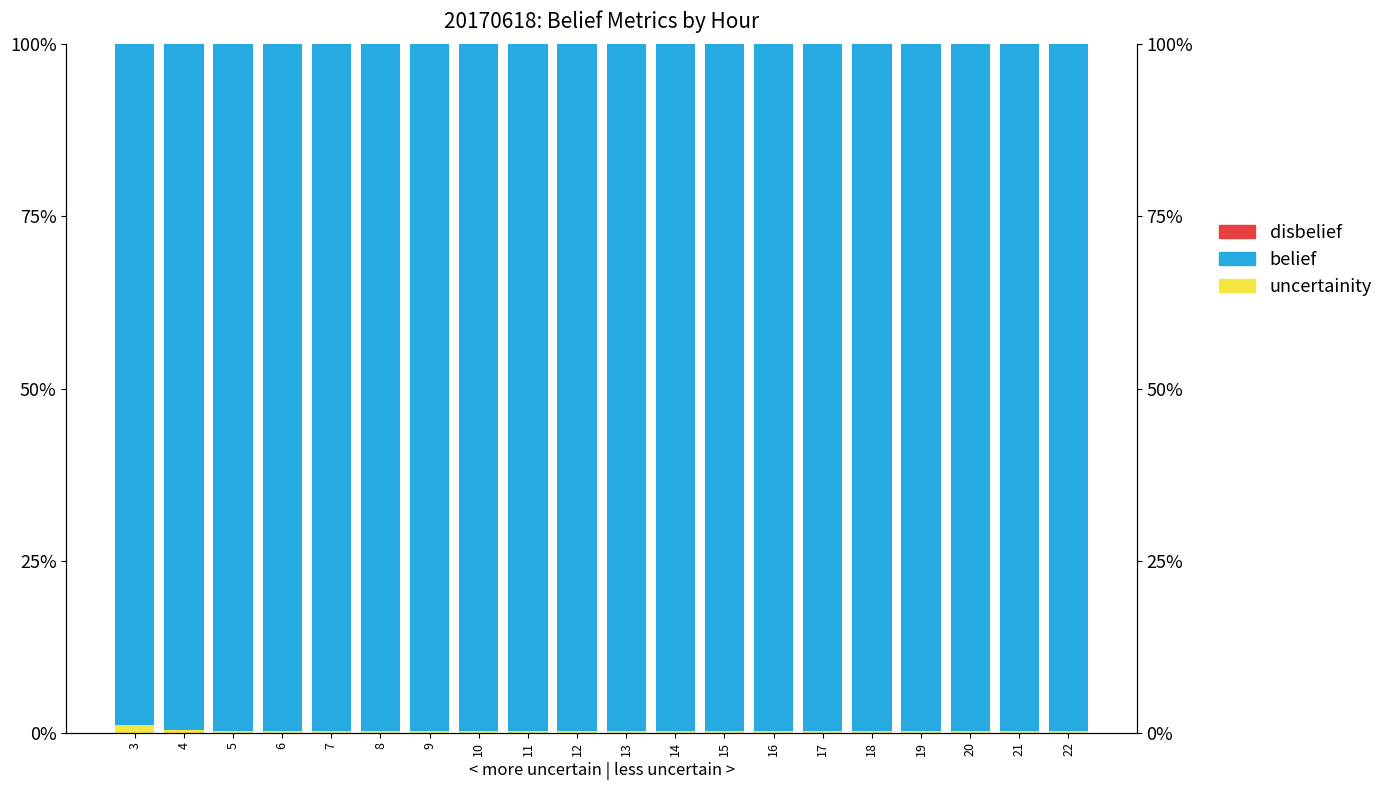

At which label is belief closest to 0?

3